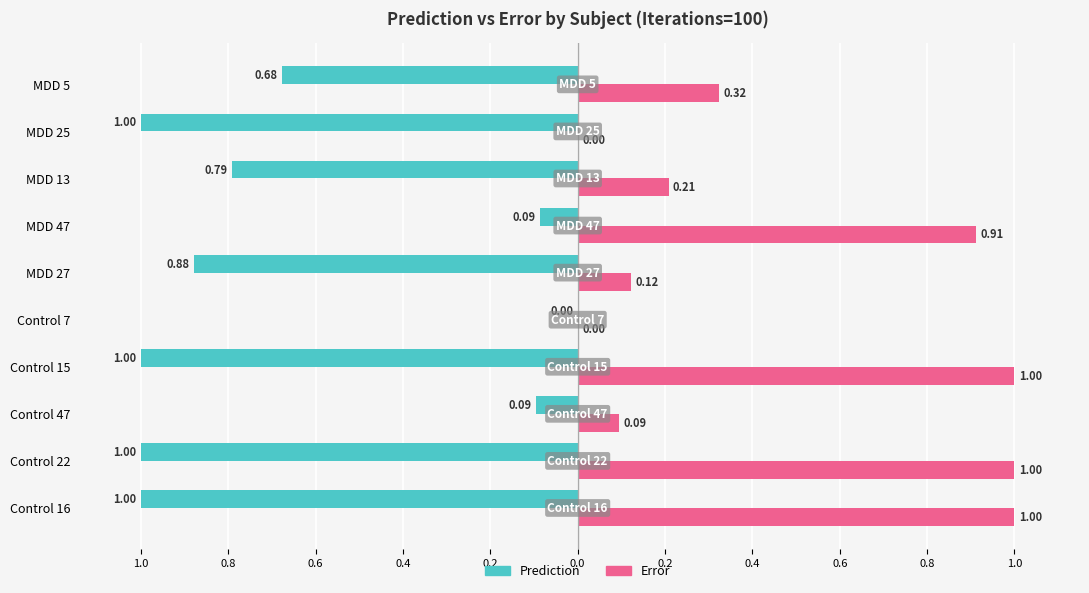

What are all the series names shown in the legend?

Prediction, Error